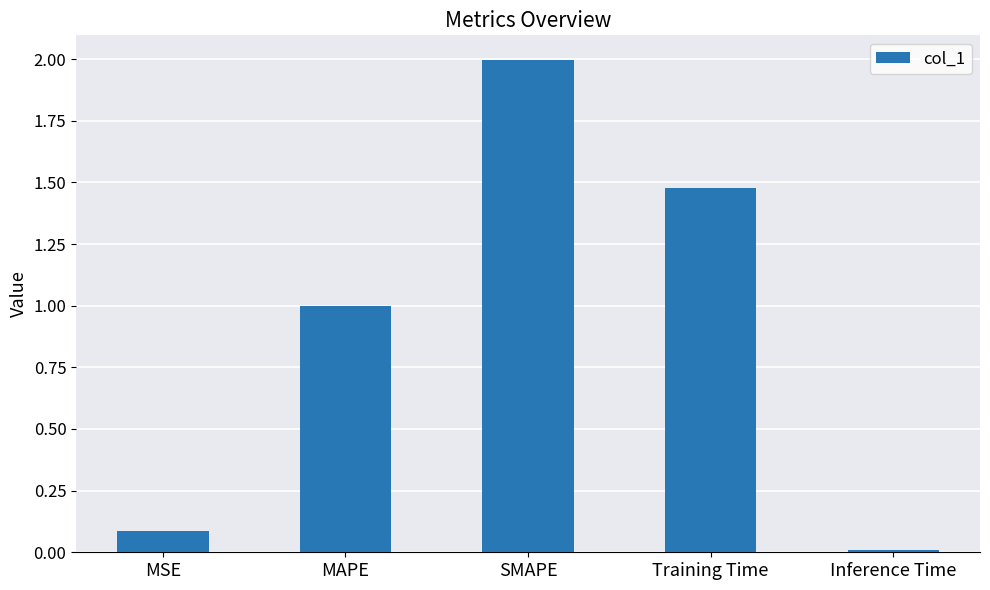

Is it true that the value at MSE is 0.1?

True